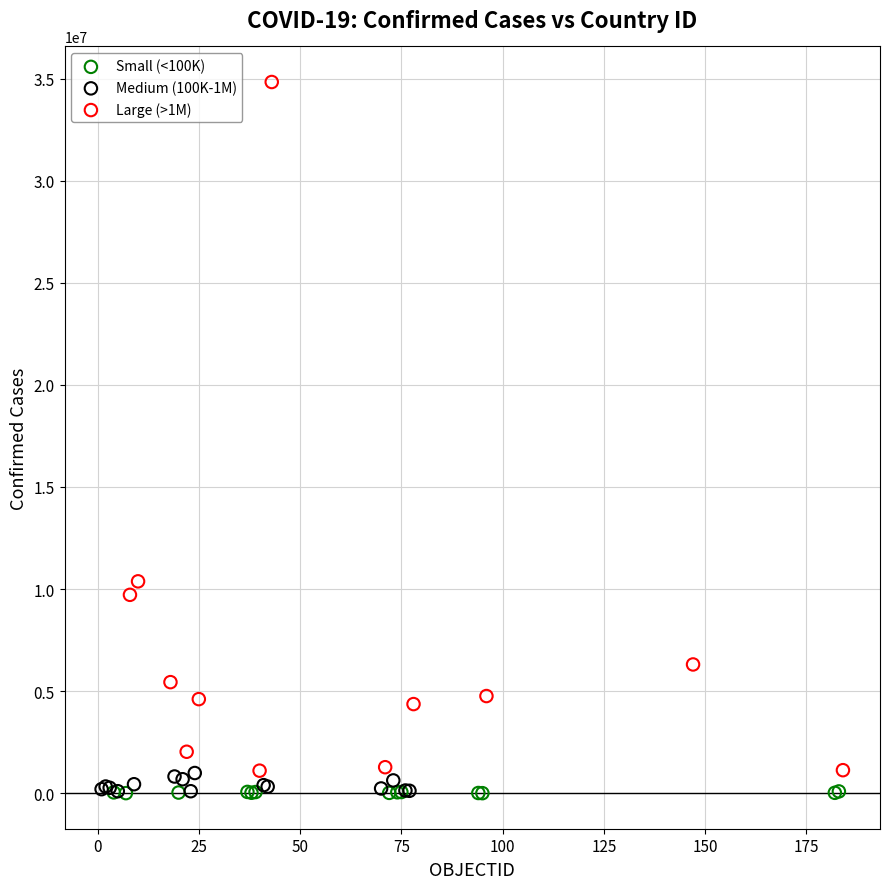

Which series contains the highest Y value?

Large (>1M)